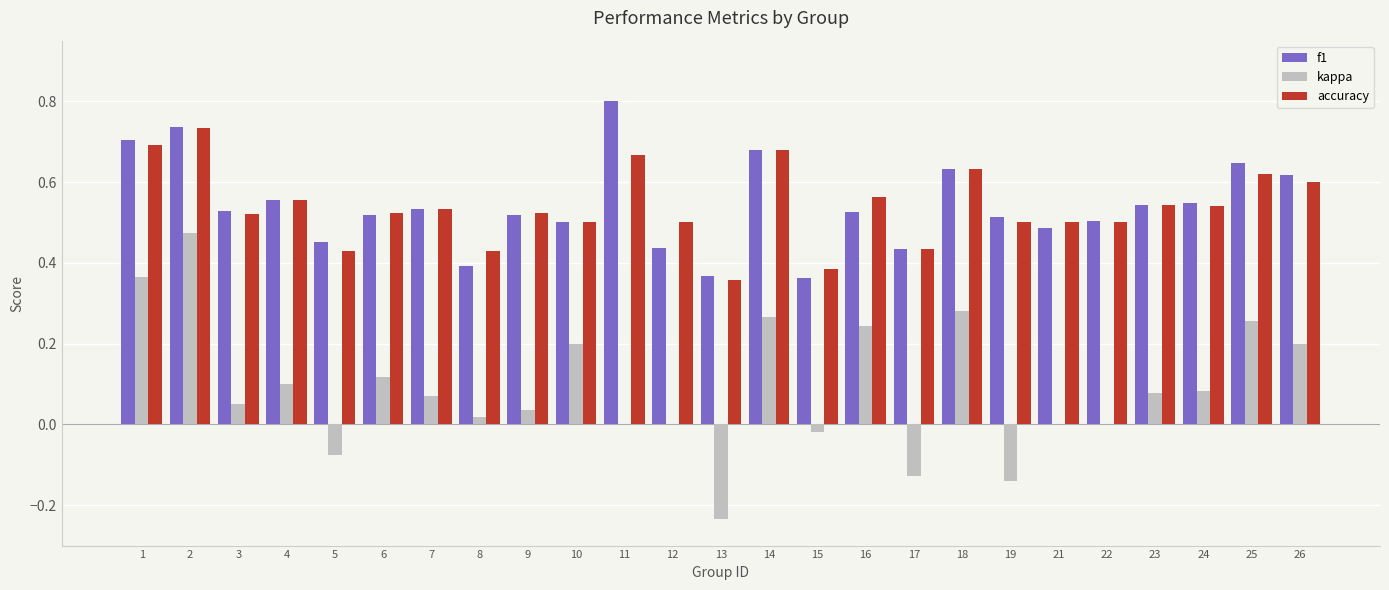

What is the total value across all series at 5?

0.8